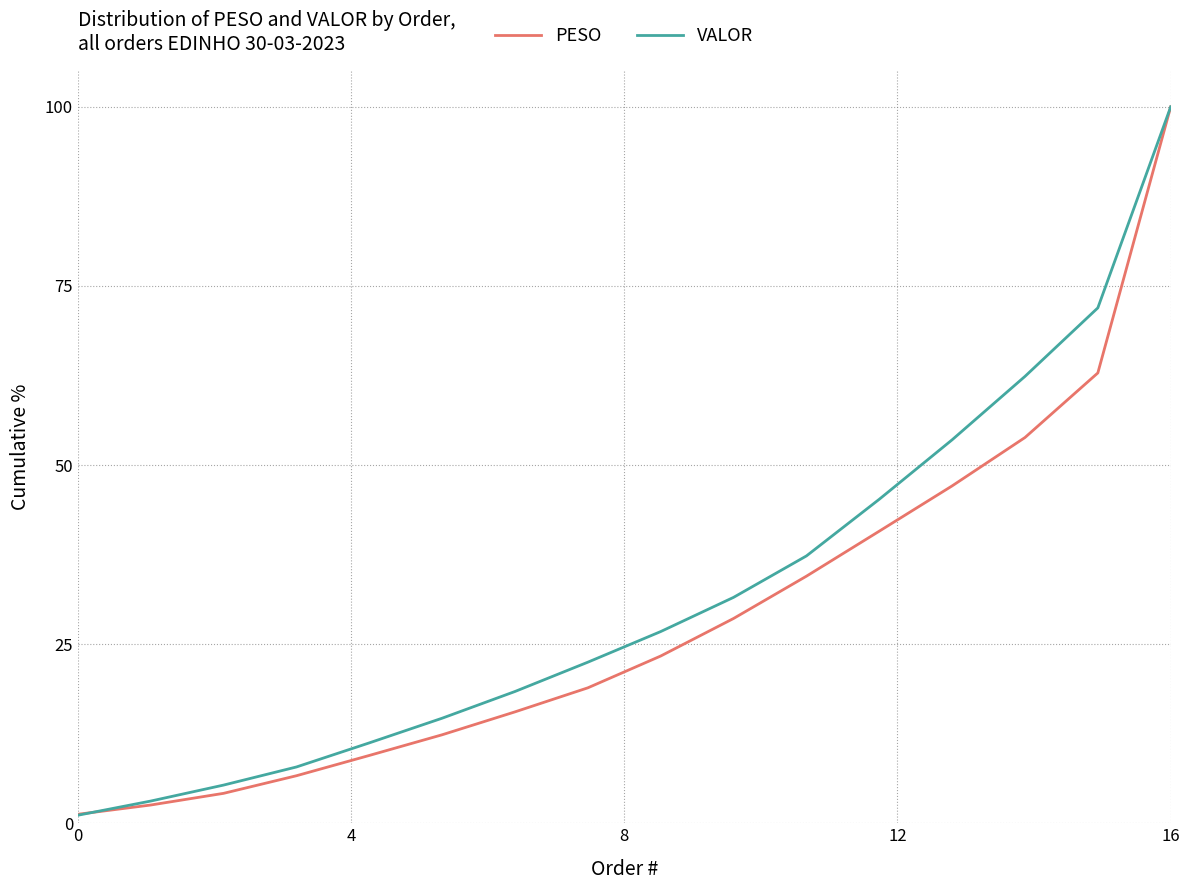

What is the greatest value displayed?

100.0